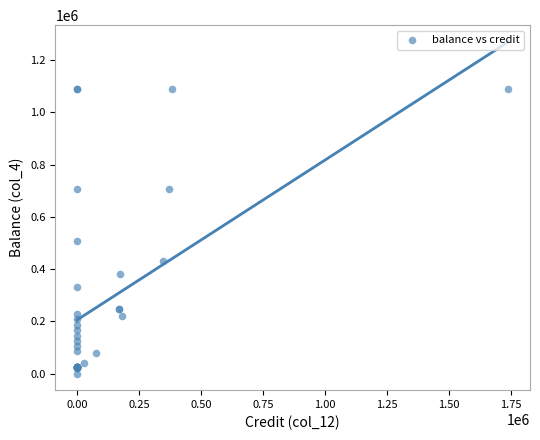

What Y value in the scatter plot is closest to 545410?

505987.7